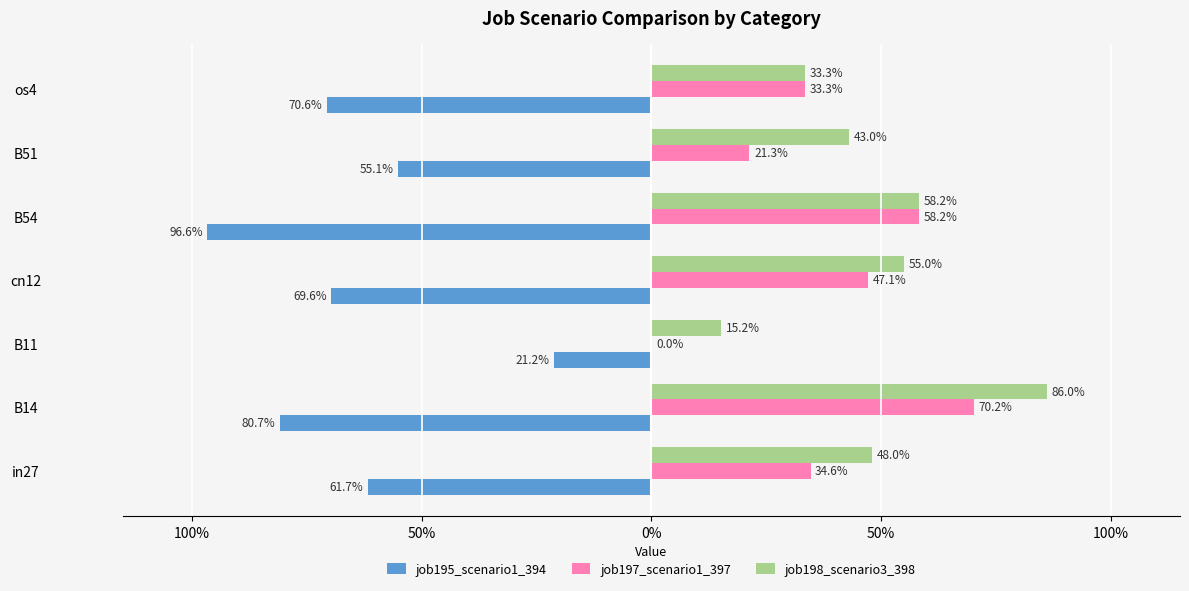

What are all the series names shown in the legend?

job195_scenario1_394, job197_scenario1_397, job198_scenario3_398